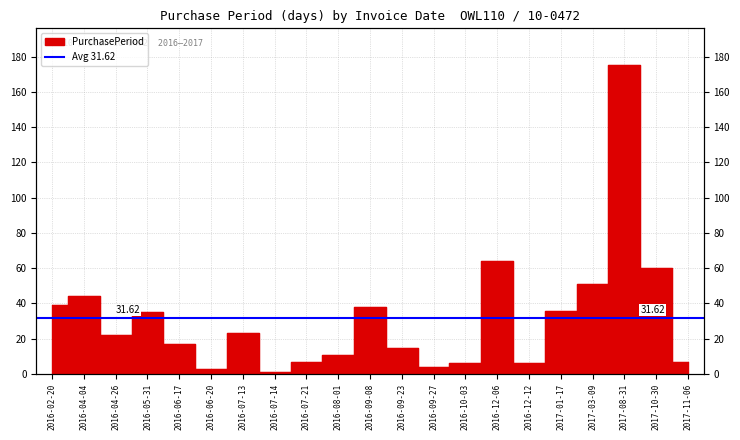

What is the change in value from 2016-08-01 to 2016-09-08?

+27